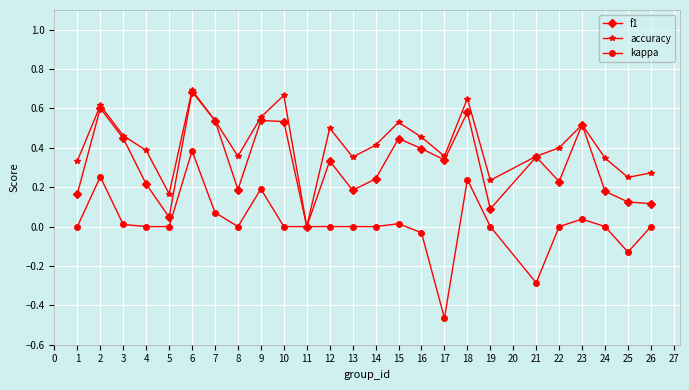

Which series changed the most between 8 and 10?

f1